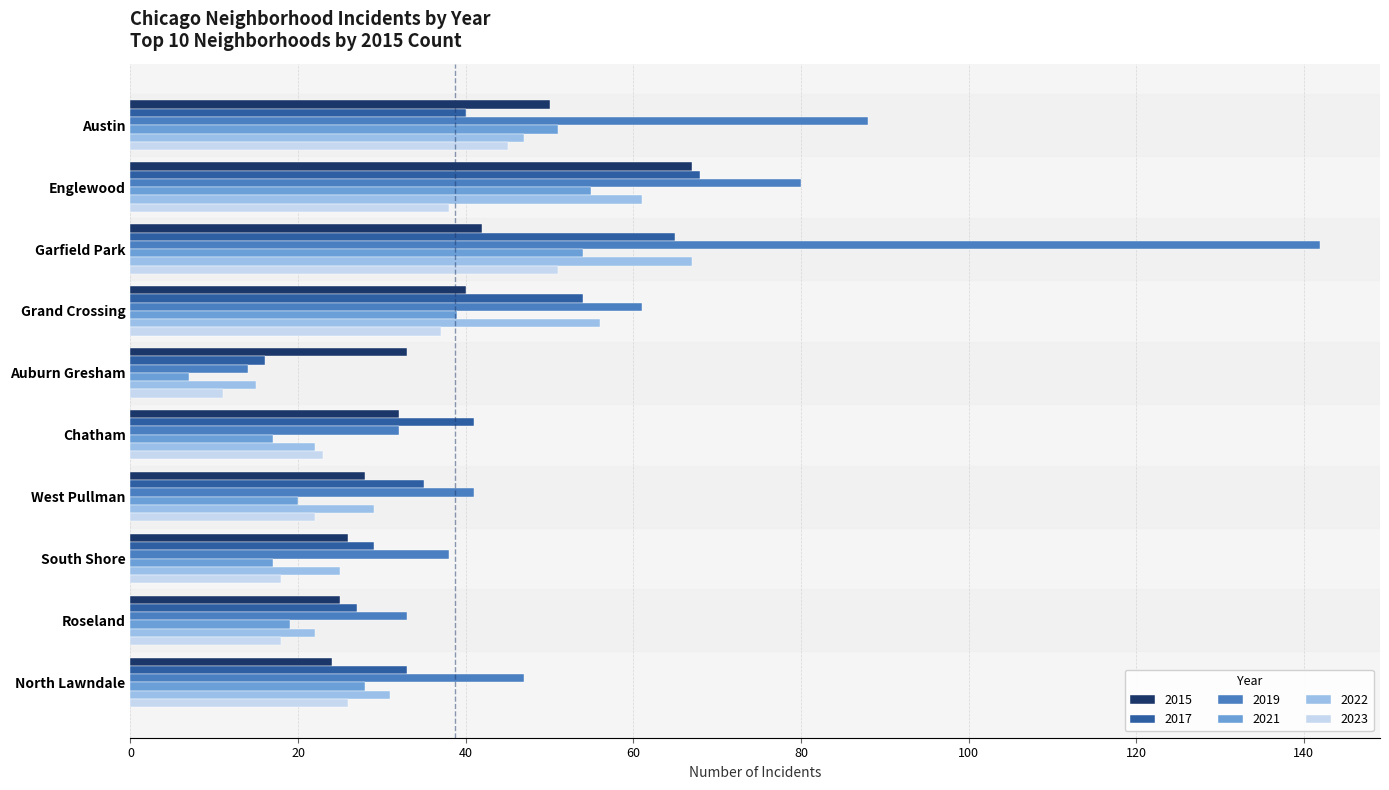

Which category has the highest value across all series?

Garfield Park